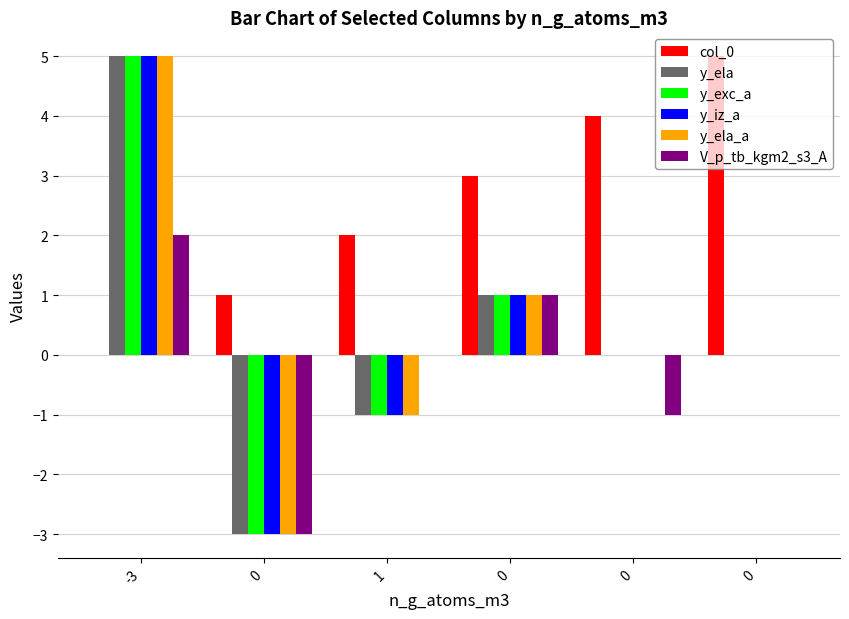

What are all the series names shown in the legend?

col_0, y_ela, y_exc_a, y_iz_a, y_ela_a, V_p_tb_kgm2_s3_A